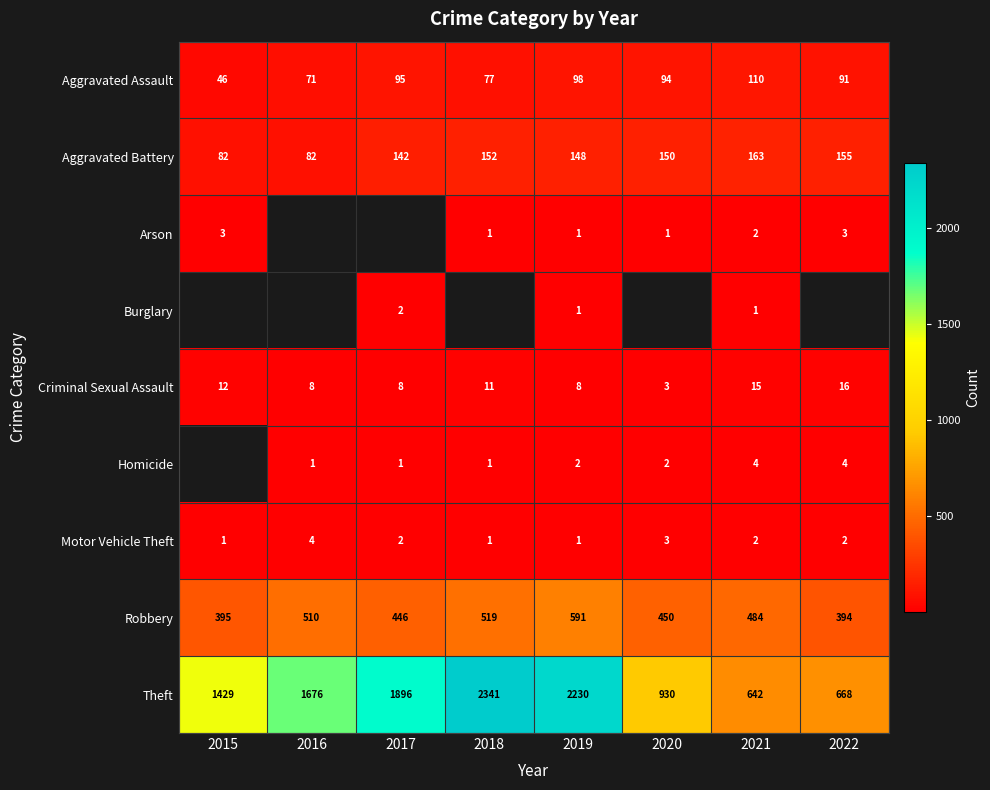

What is the minimum value shown in the chart?

1.0